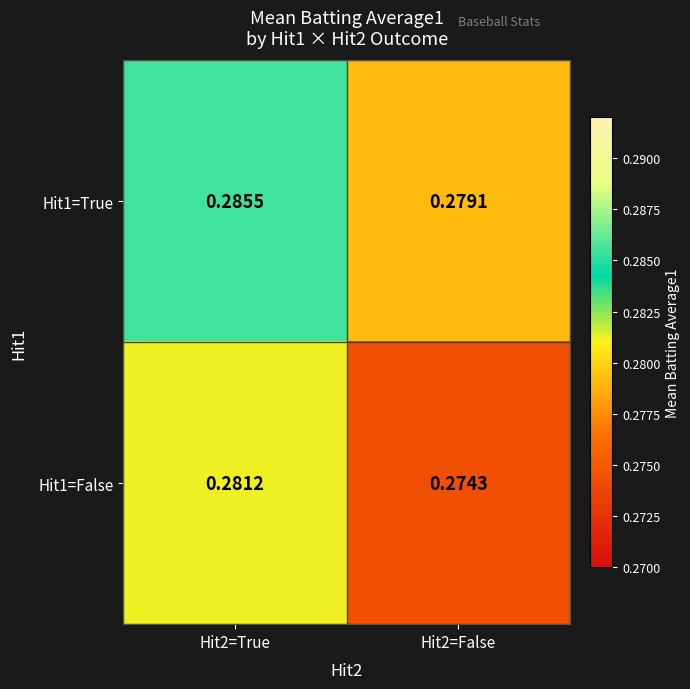

Is the value of Hit1=False at Hit2=False greater than the value of Hit1=True at Hit2=False?

No